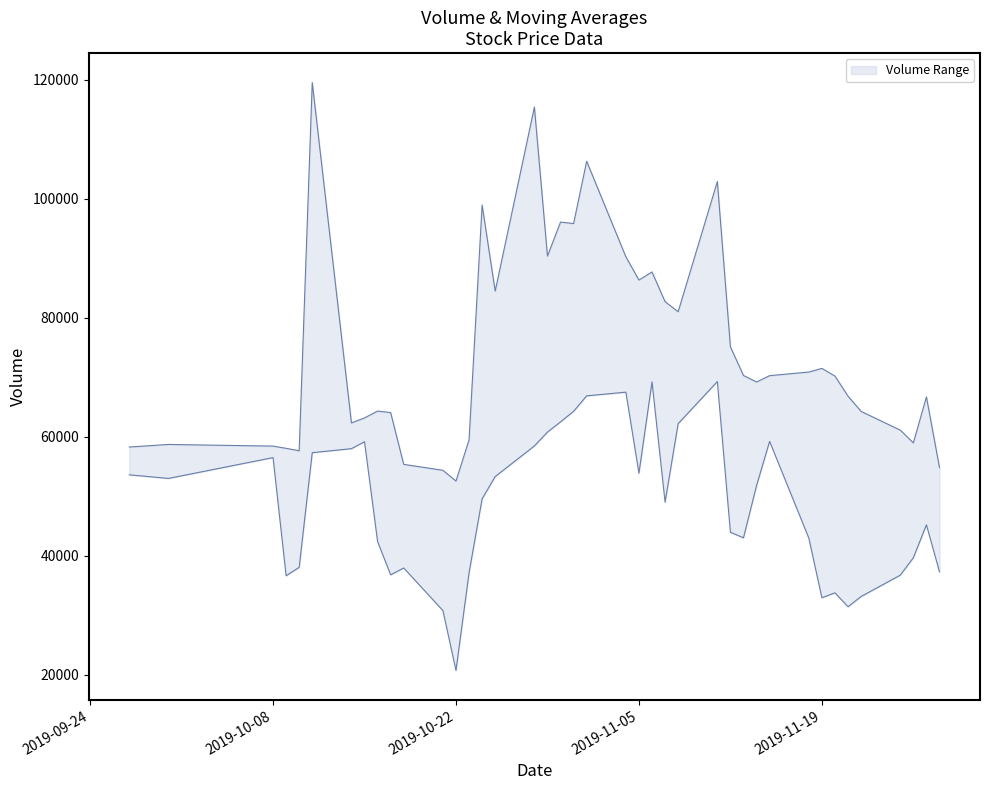

How many lines are shown in the chart?

2